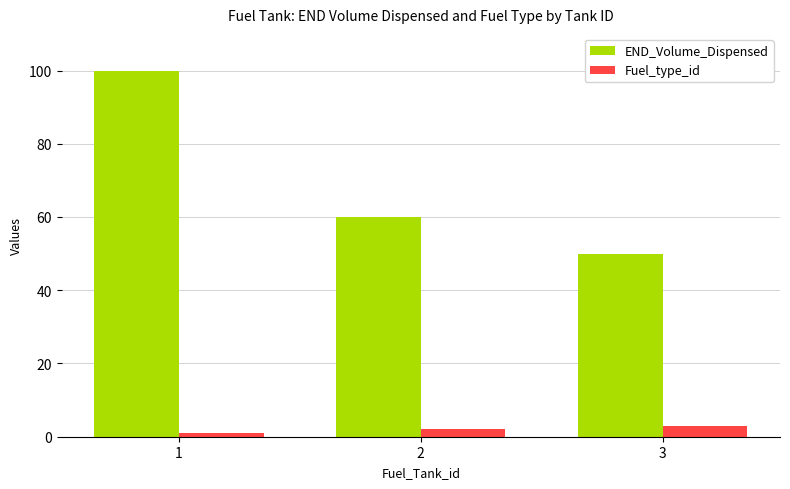

Reading left to right, list all the values displayed in this chart.

END_Volume_Dispensed: 1=100	2=60	3=50
Fuel_type_id: 1=1	2=2	3=3